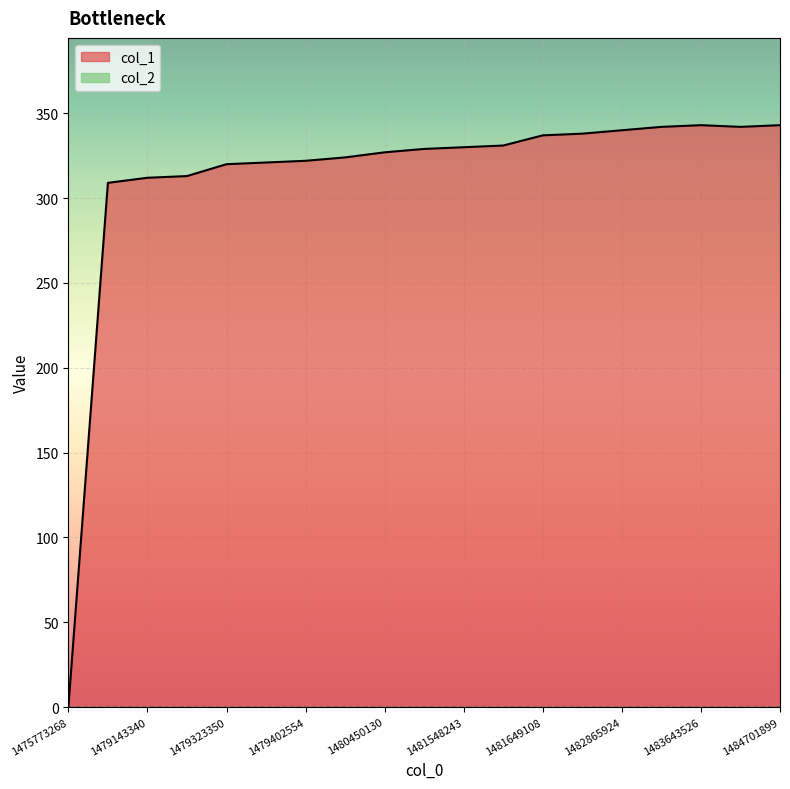

What is the change in value from 1479326926 to 1481649108?

+16